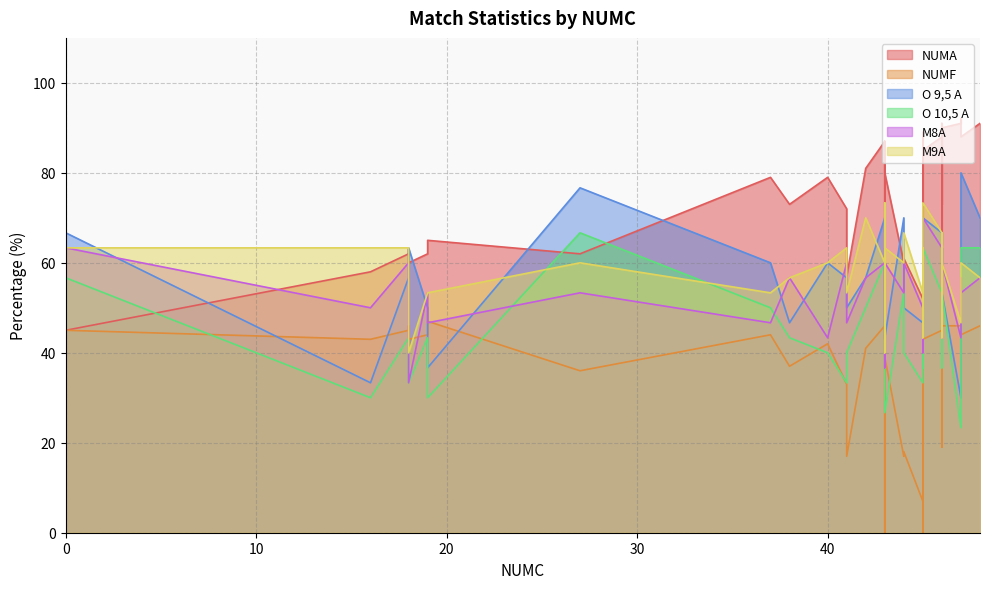

True or false: NUMF has a value of 74.8 at 46.

False